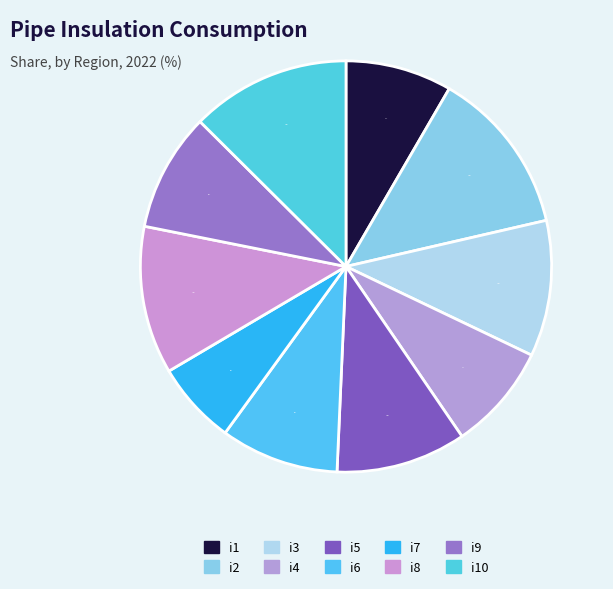

How many slices are in this pie chart?

10